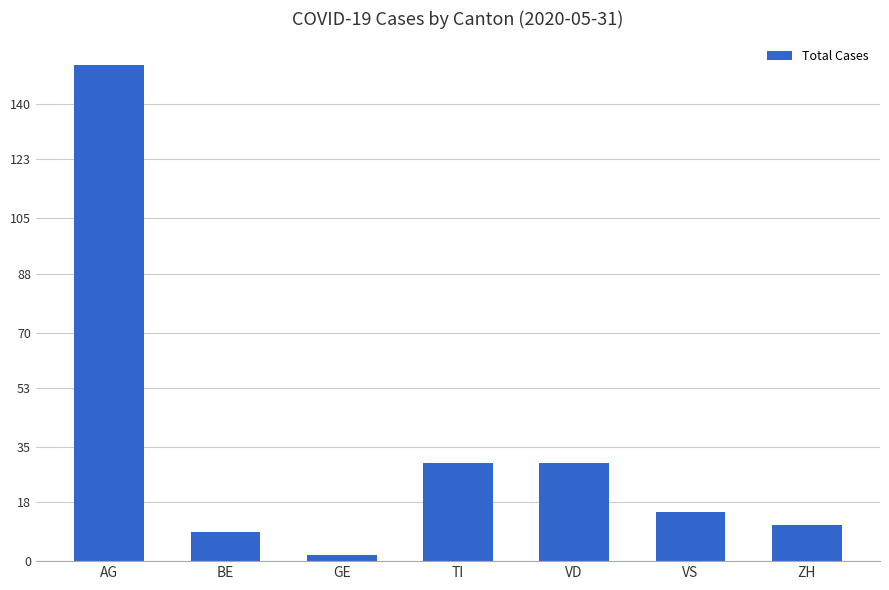

What position from the right is VS?

2